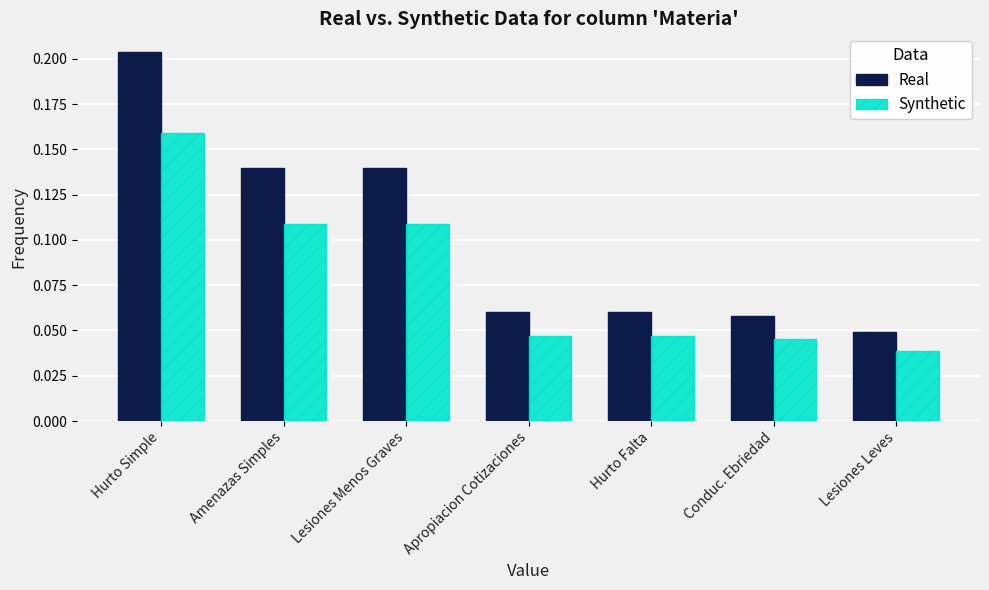

True or false: Real has a value of 0.1 at Hurto Simple.

False